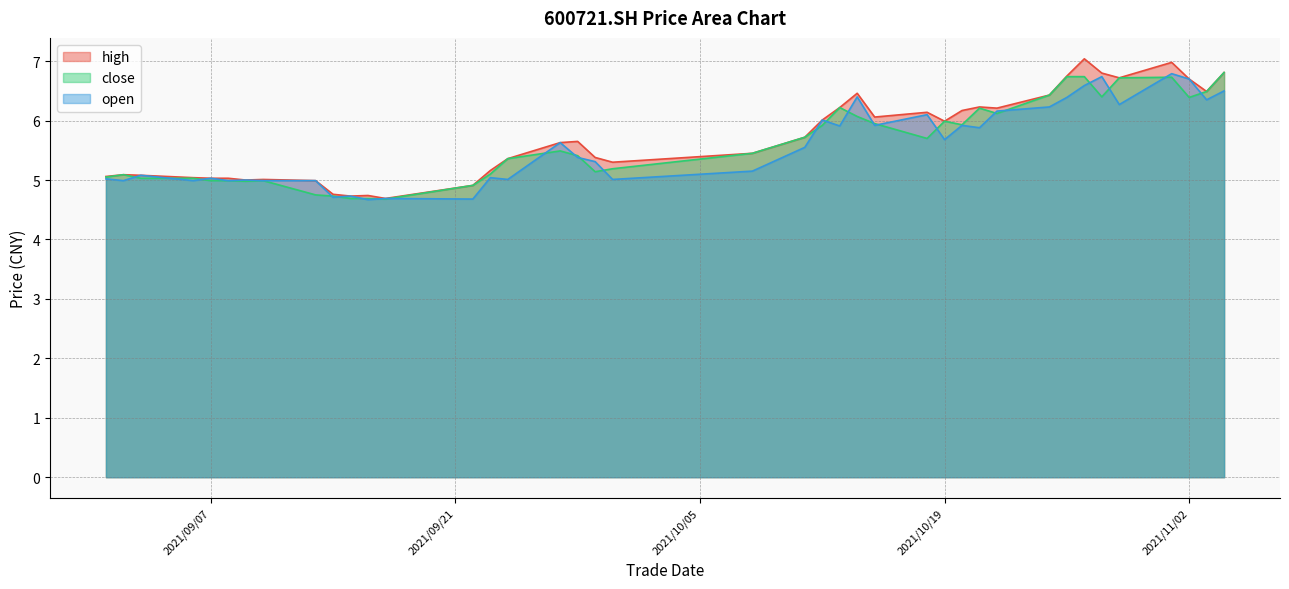

What is the lowest value of the high series?

4.7